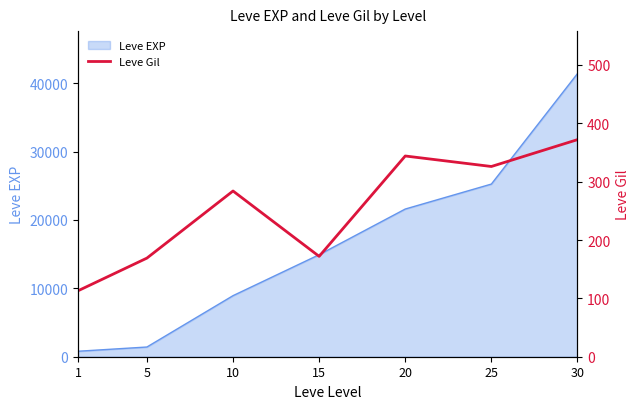

Reading right to left, what are all the values shown in this chart?

372	326	344	172	284	169	113